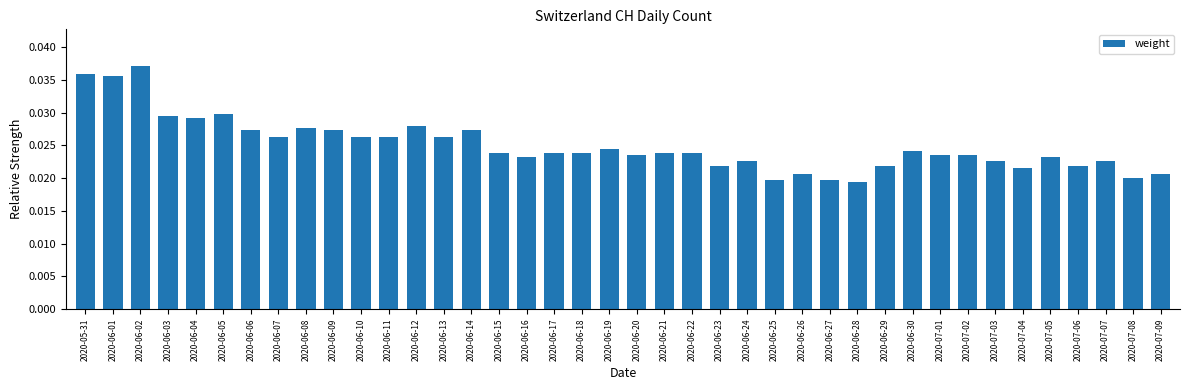

What is the label of the 24th bar from the left?

2020-06-23